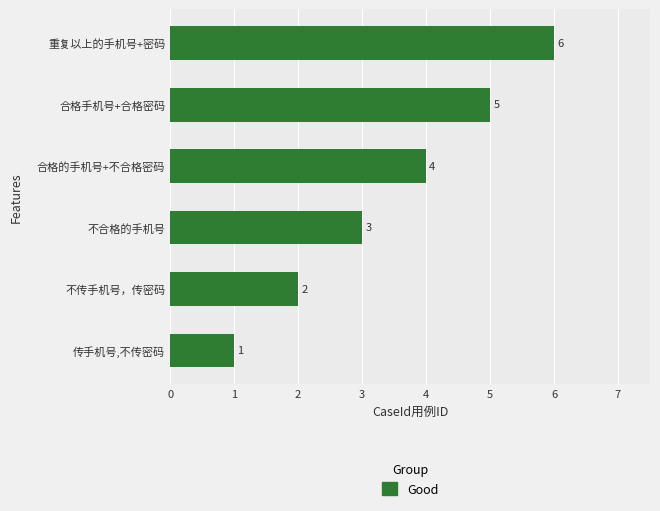

What is the smallest value displayed?

1